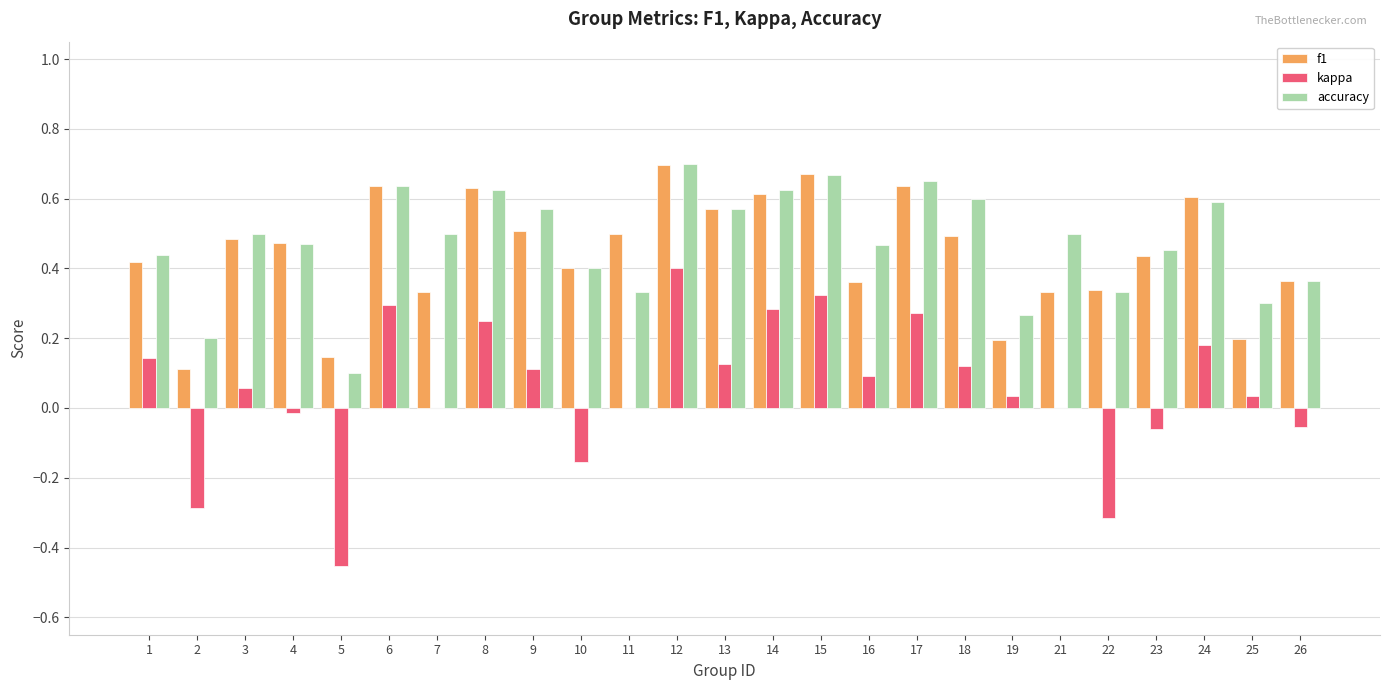

How many accuracy values are between 0 and 1?

25